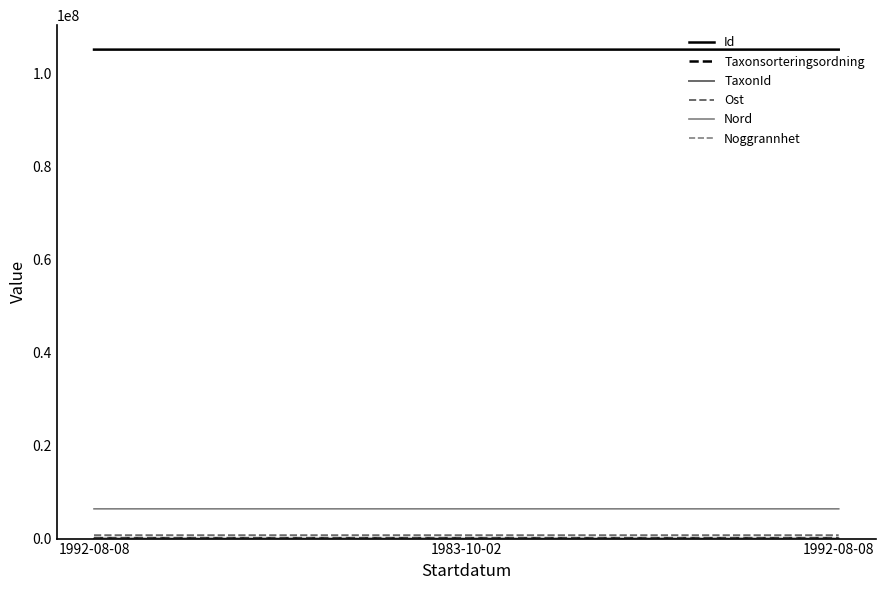

What is the label of the 1st point from the right?

1992-08-08